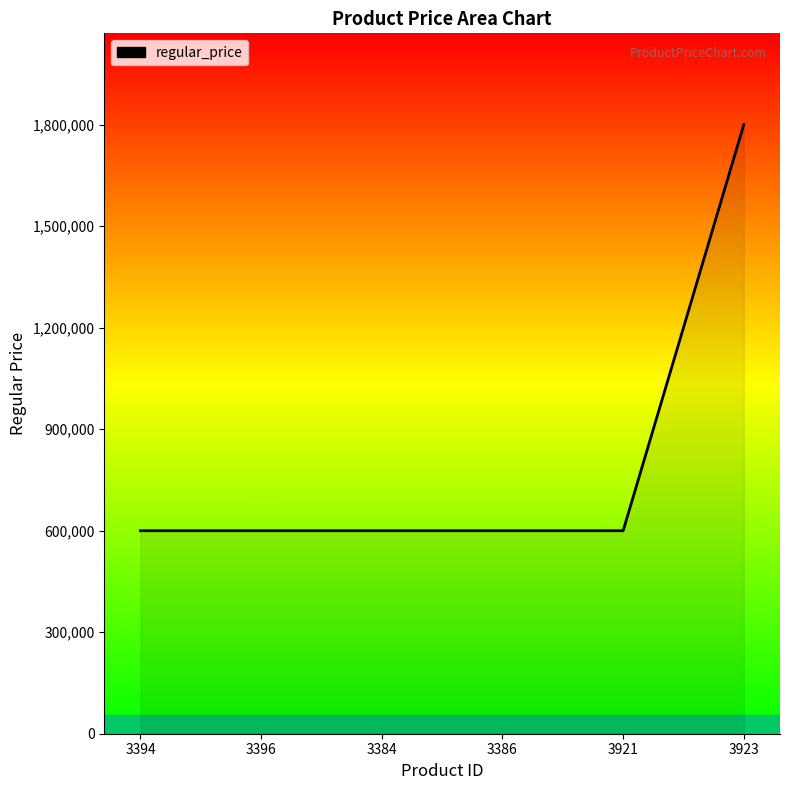

Reading left to right, extract all data points from this chart.

600000	600000	600000	600000	600000	1800000